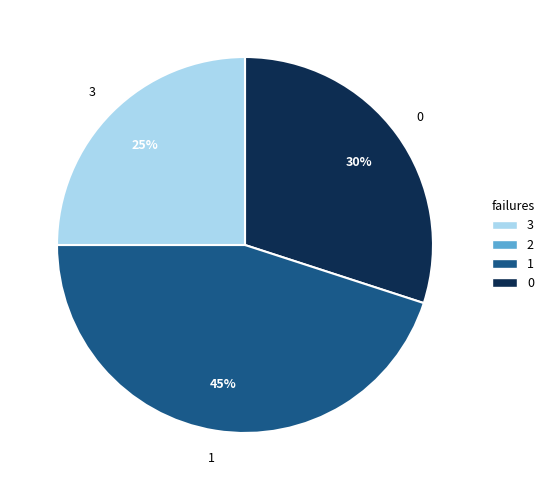

Is it true that 1 is 45% of the pie?

True